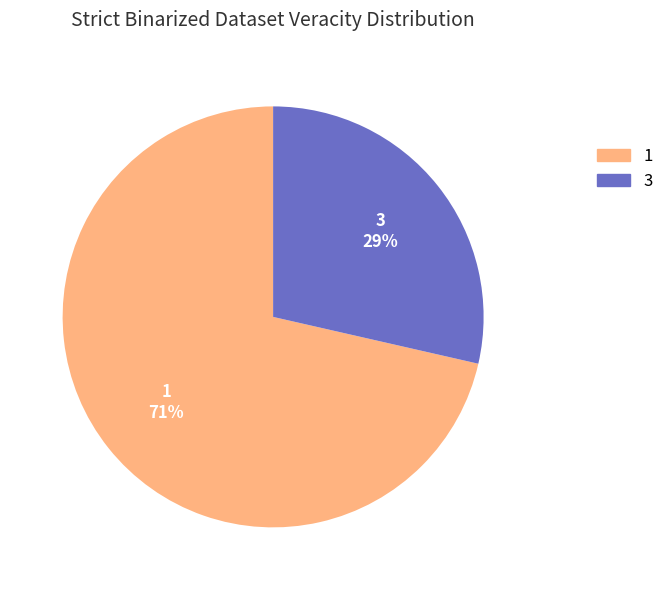

Rank the categories by value from highest to lowest.

1, 3